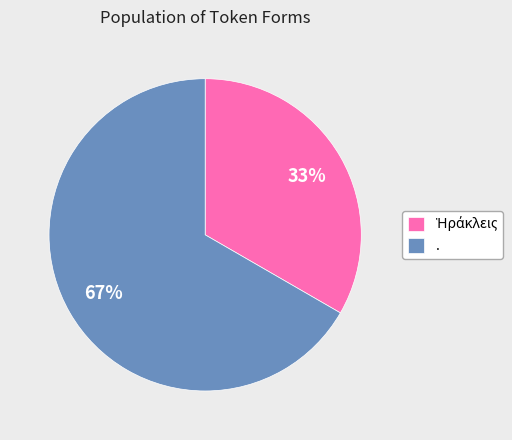

How many slices are in this pie chart?

2